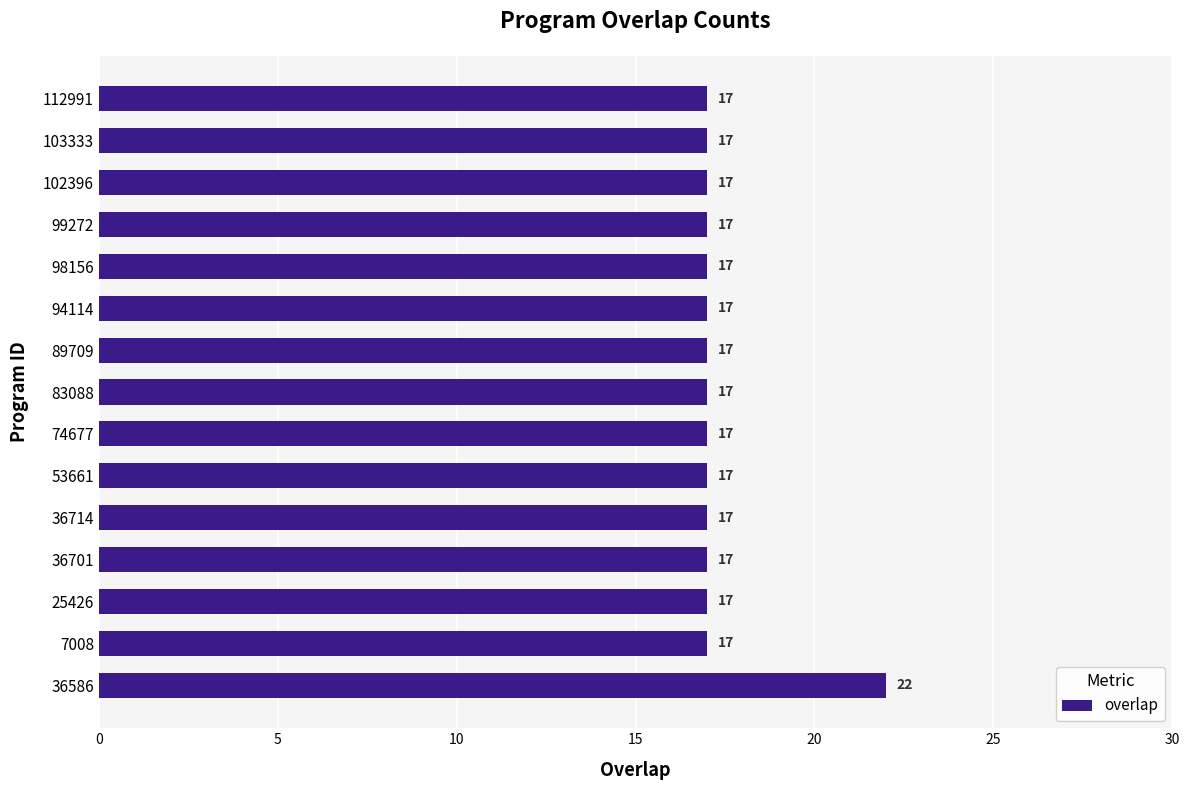

What is the average value?

17